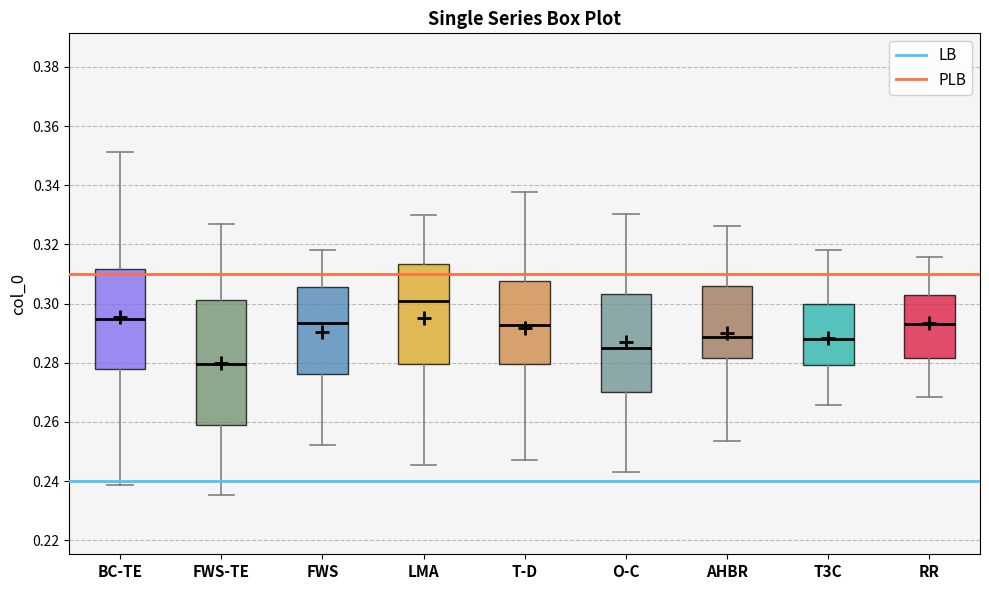

Reading left to right, transcribe this box plot: for each box, give where its median line is, the range the box spans, and where its two whiskers end, as read against the y-axis. The values are not printed on the chart, so give them approximately, as read against the axis.

BC-TE: median 0.294, box 0.278 to 0.312, whiskers 0.238 to 0.352
FWS-TE: median 0.280, box 0.260 to 0.302, whiskers 0.236 to 0.326
FWS: median 0.294, box 0.276 to 0.306, whiskers 0.252 to 0.318
LMA: median 0.302, box 0.280 to 0.314, whiskers 0.246 to 0.330
T-D: median 0.292, box 0.280 to 0.308, whiskers 0.248 to 0.338
O-C: median 0.284, box 0.270 to 0.304, whiskers 0.244 to 0.330
AHBR: median 0.288, box 0.282 to 0.306, whiskers 0.254 to 0.326
T3C: median 0.288, box 0.280 to 0.300, whiskers 0.266 to 0.318
RR: median 0.294, box 0.282 to 0.304, whiskers 0.268 to 0.316